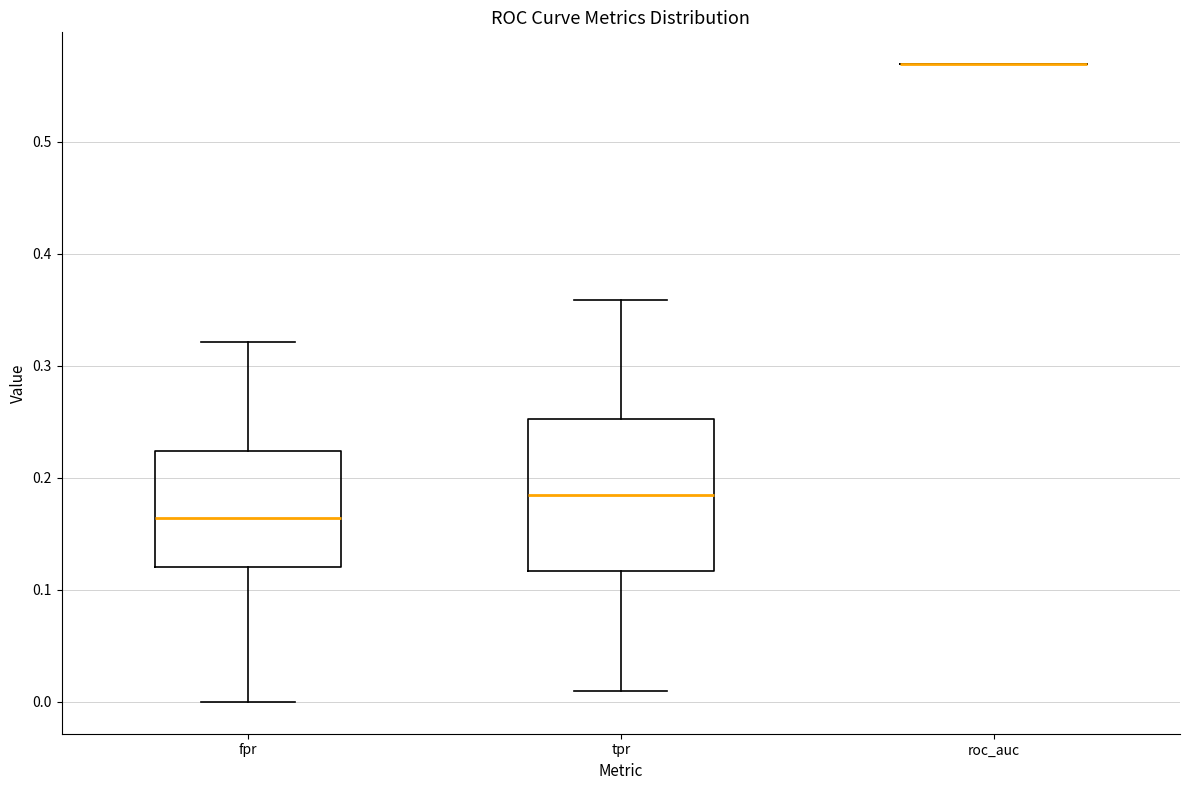

Reading left to right, transcribe this box plot: for each box, give where its median line is, the range the box spans, and where its two whiskers end, as read against the y-axis. The values are not printed on the chart, so give them approximately, as read against the axis.

fpr: median 0.16, box 0.12 to 0.22, whiskers 0.00 to 0.32
tpr: median 0.18, box 0.12 to 0.25, whiskers 0.01 to 0.36
roc_auc: box collapsed to a line at 0.57, whiskers 0.57 to 0.57